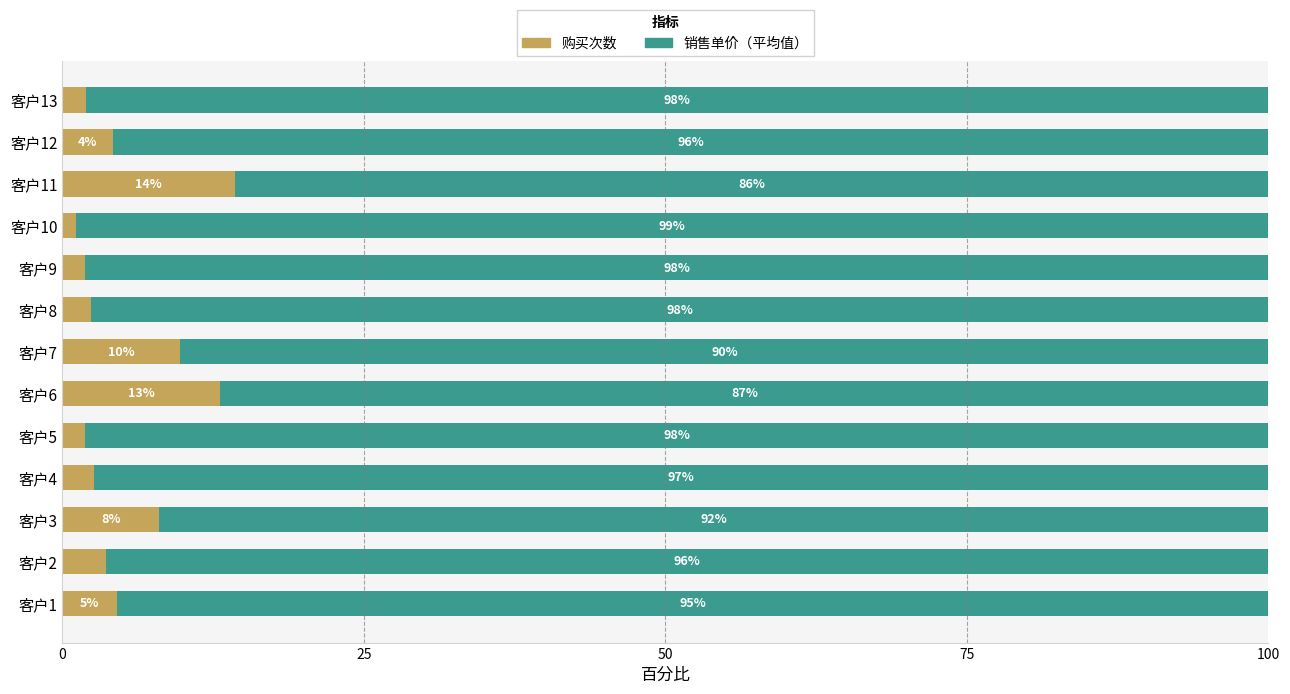

At which label does 购买次数 reach its minimum?

客户10